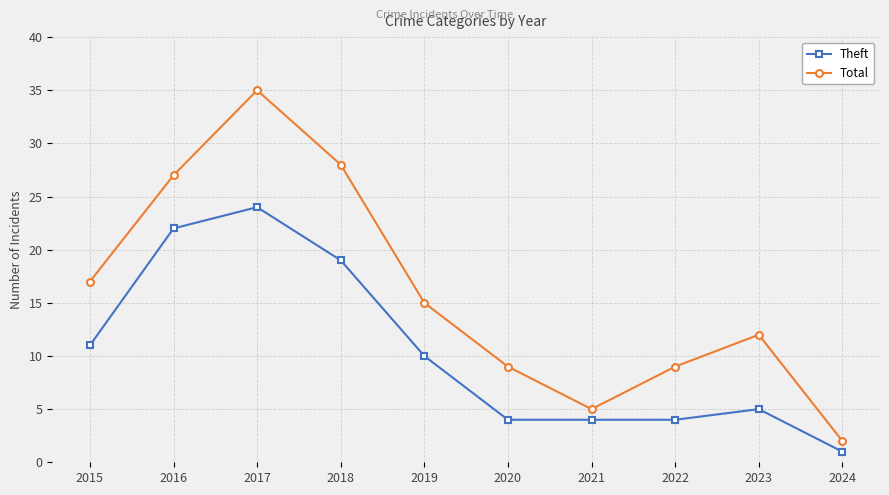

Does the chart have visible grid lines?

Yes